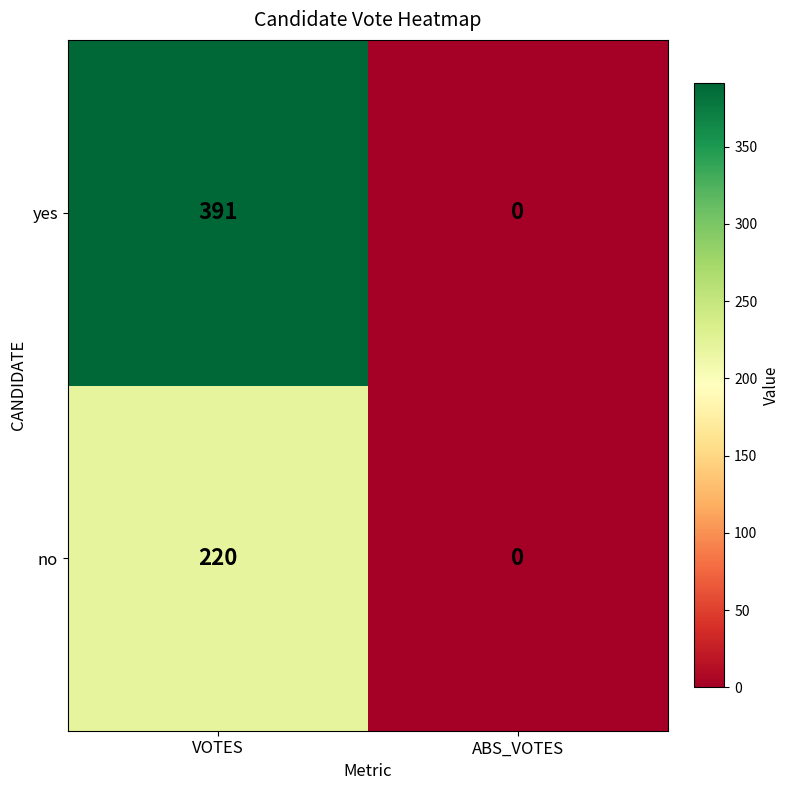

What is the difference between the yes values at ABS_VOTES and VOTES?

391